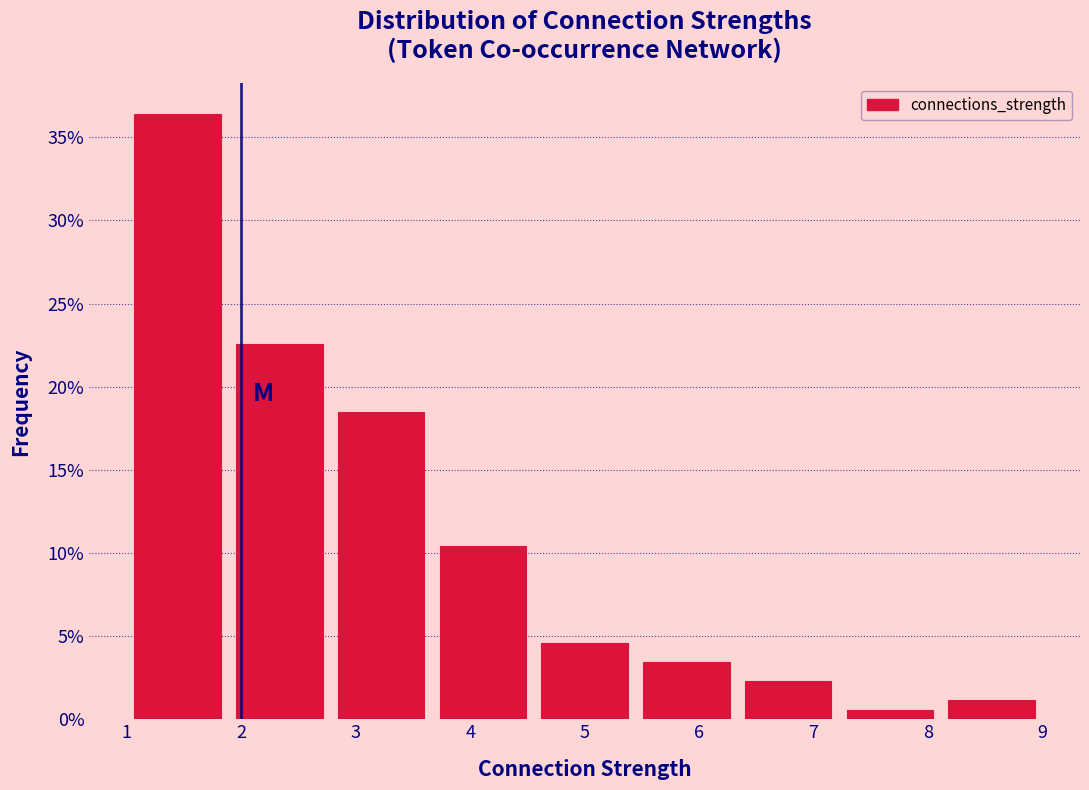

Reading left to right, transcribe this chart: for each bar, give the range it covers on the x-axis and its height. Neither the bar edges nor the heights are printed on the chart, so give them approximately, as read against the axes.

1.0 to 1.9: 36.5
1.9 to 2.8: 22.5
2.8 to 3.7: 18.5
3.7 to 4.6: 10.5
4.6 to 5.4: 4.5
5.4 to 6.3: 3.5
6.3 to 7.2: 2.5
7.2 to 8.1: 0.5
8.1 to 9.0: 1.0